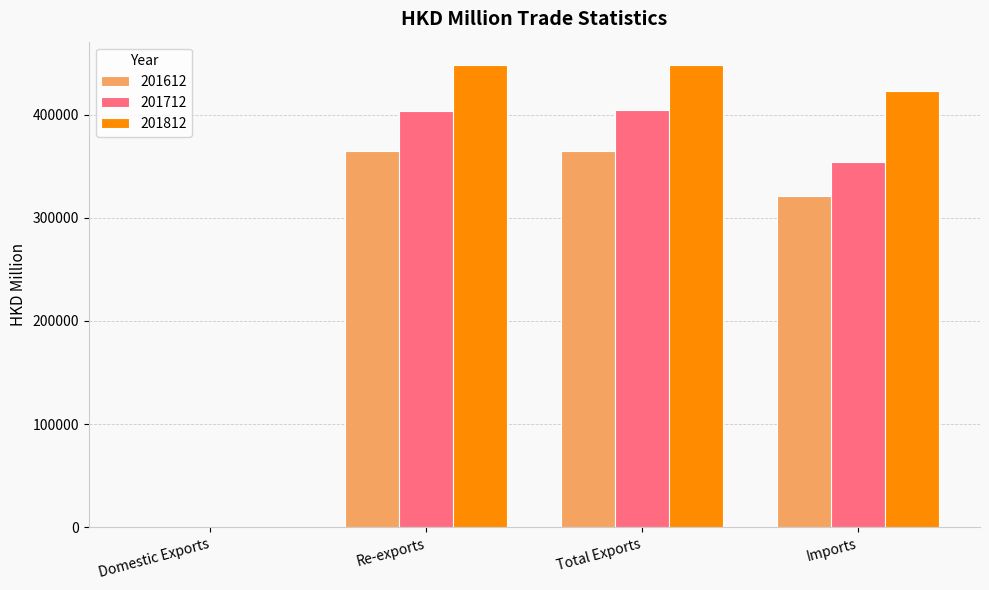

What is the maximum value shown in the chart?

448300.3